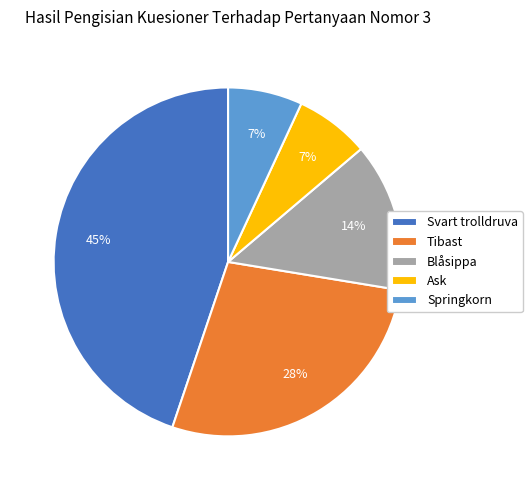

Combined, do Springkorn and Svart trolldruva account for over 50%?

Yes